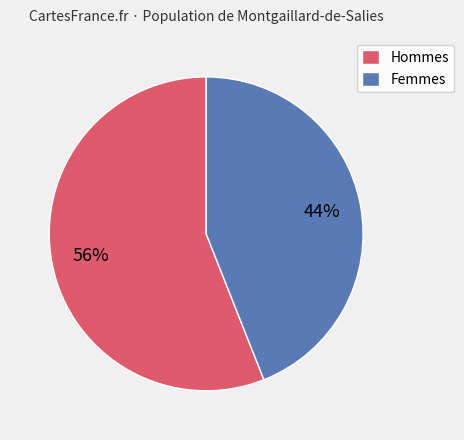

Rank the categories by value from lowest to highest.

Femmes, Hommes